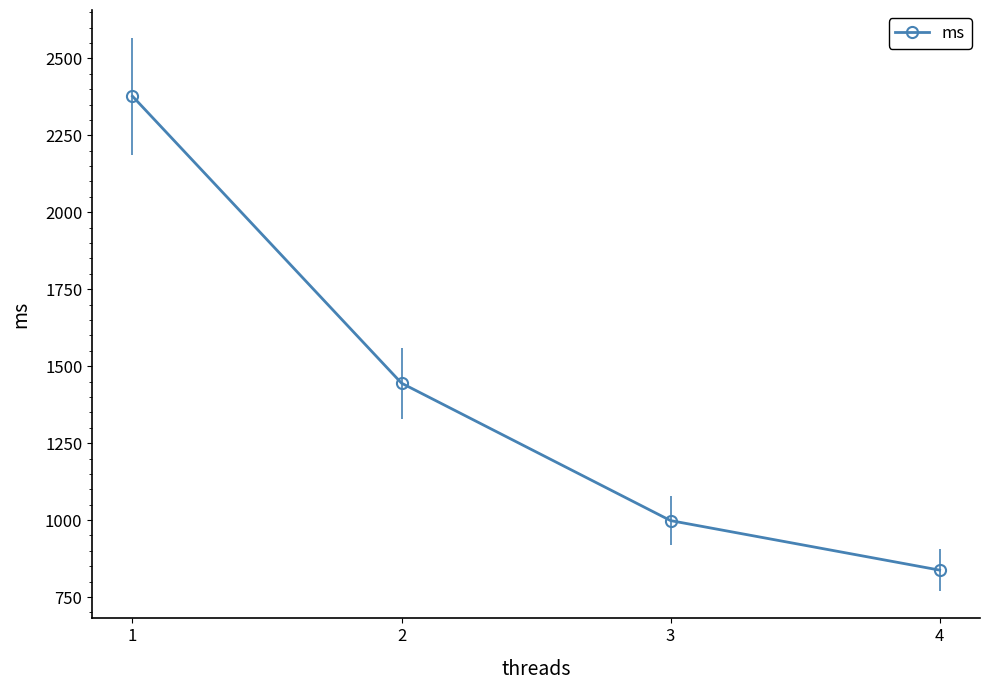

List the labels in order of value, smallest first.

4, 3, 2, 1